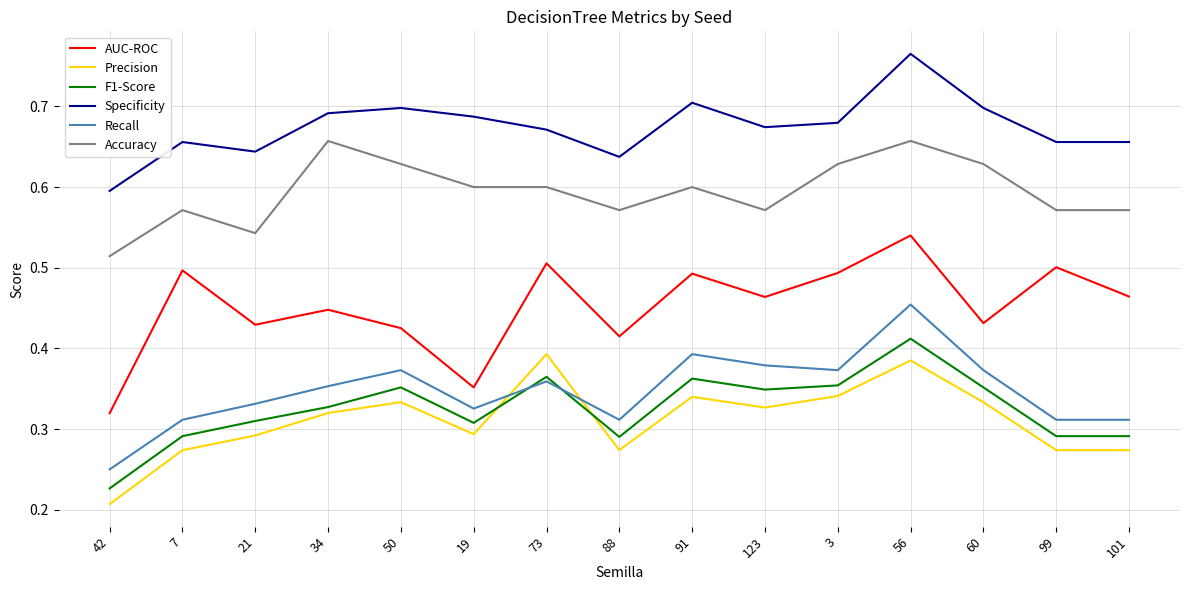

At 50, list the series in order from smallest to largest.

Precision, F1-Score, Recall, AUC-ROC, Accuracy, Specificity